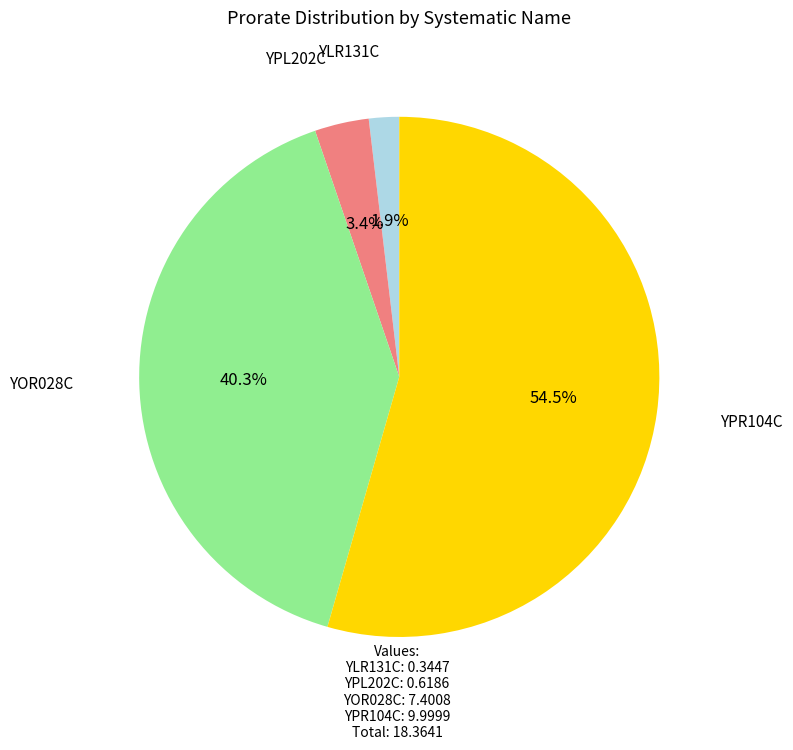

Count the number of slices in the pie.

4